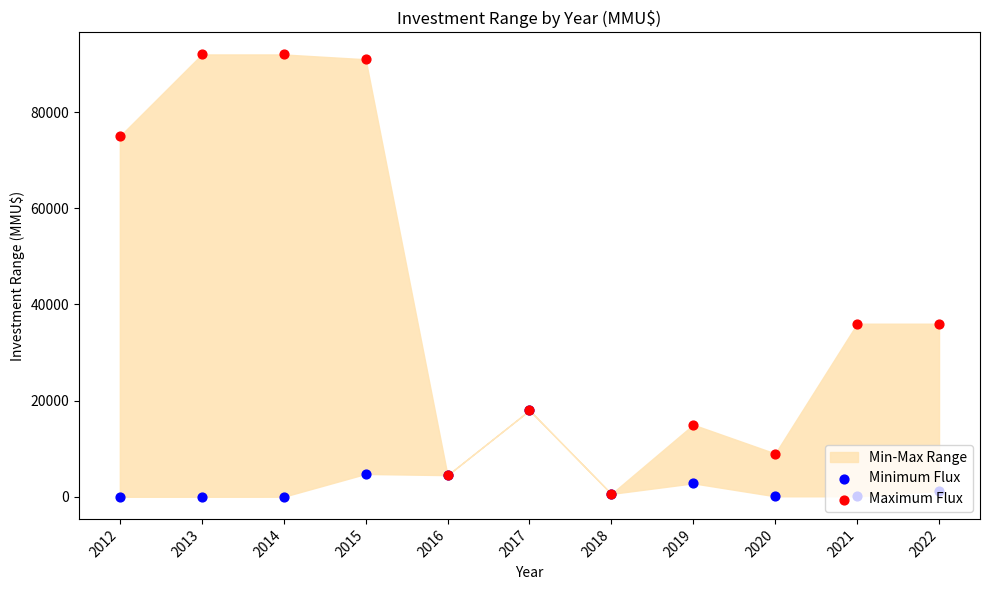

At how many categories does at least one series exceed 79082?

3